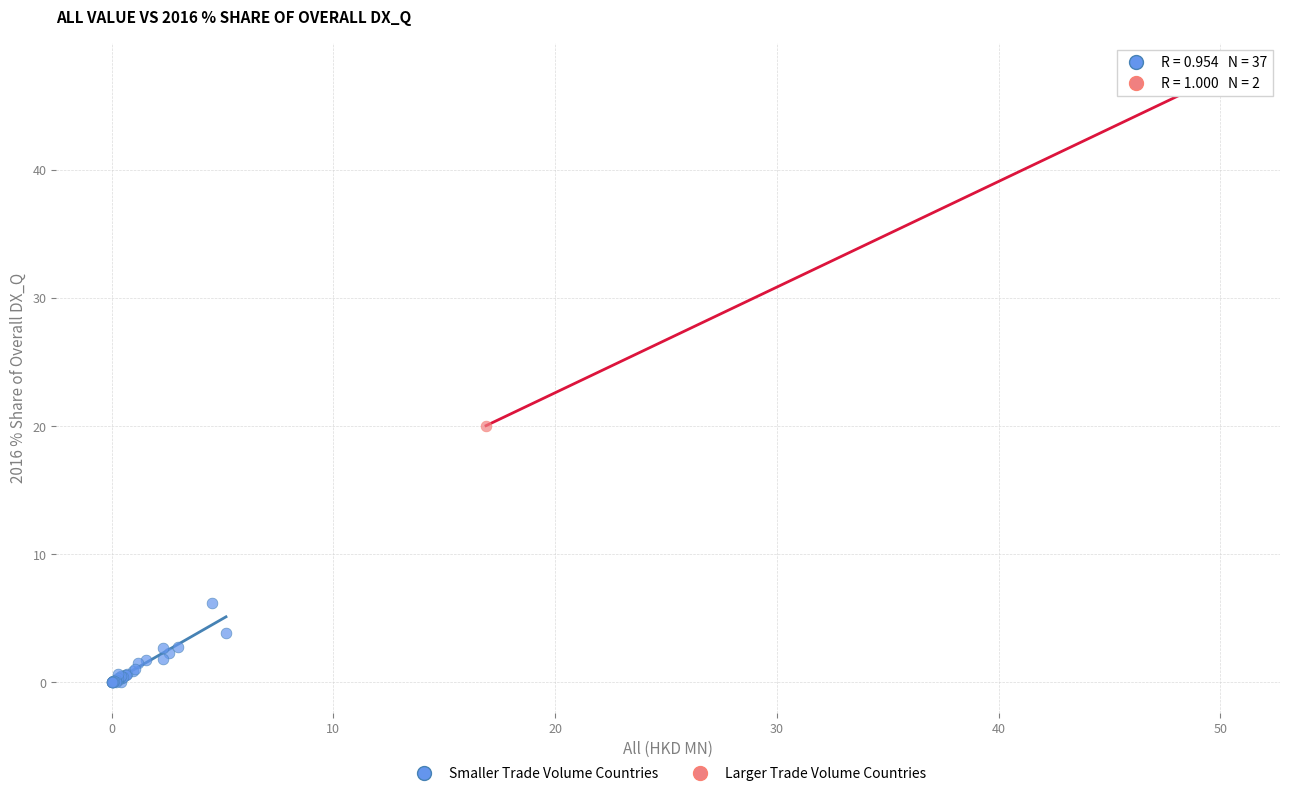

What are all the series names shown in the legend?

Smaller Trade Volume Countries, Larger Trade Volume Countries